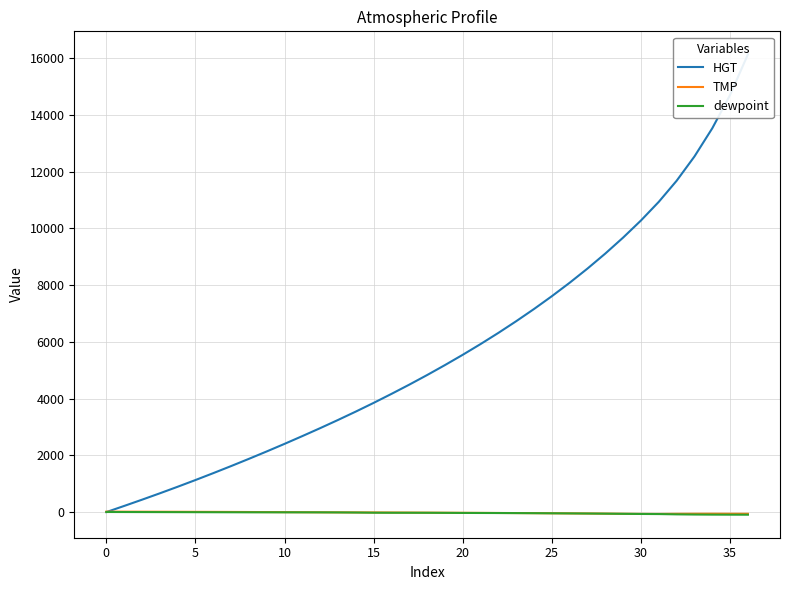

Is the value of dewpoint at 21 greater than the value of HGT at 32?

No